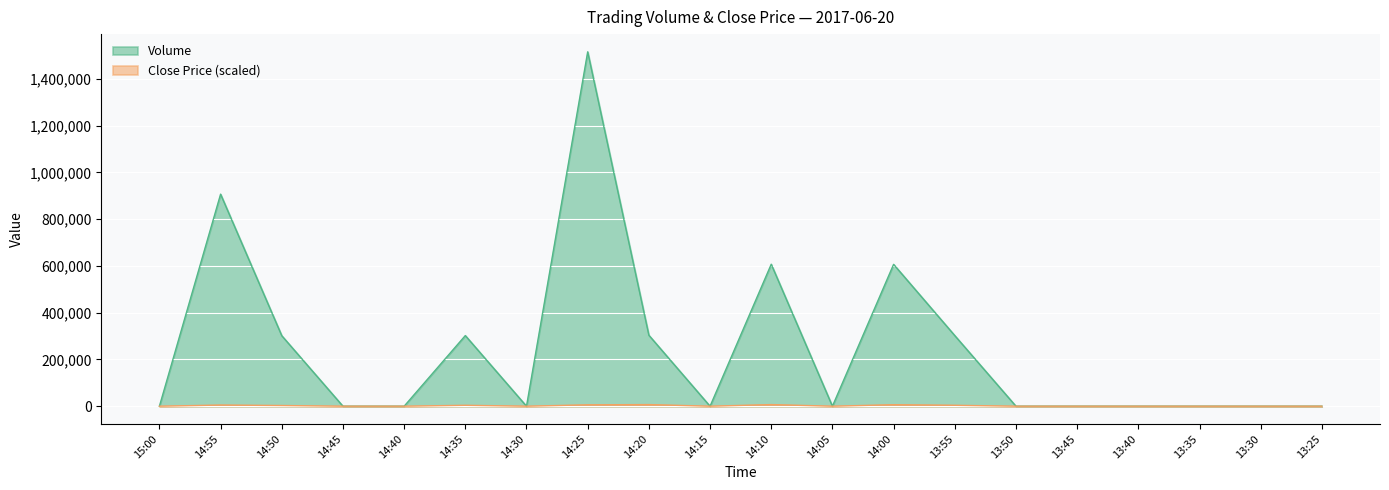

How many points are higher than both their immediate neighbors (excluding endpoints)?

5